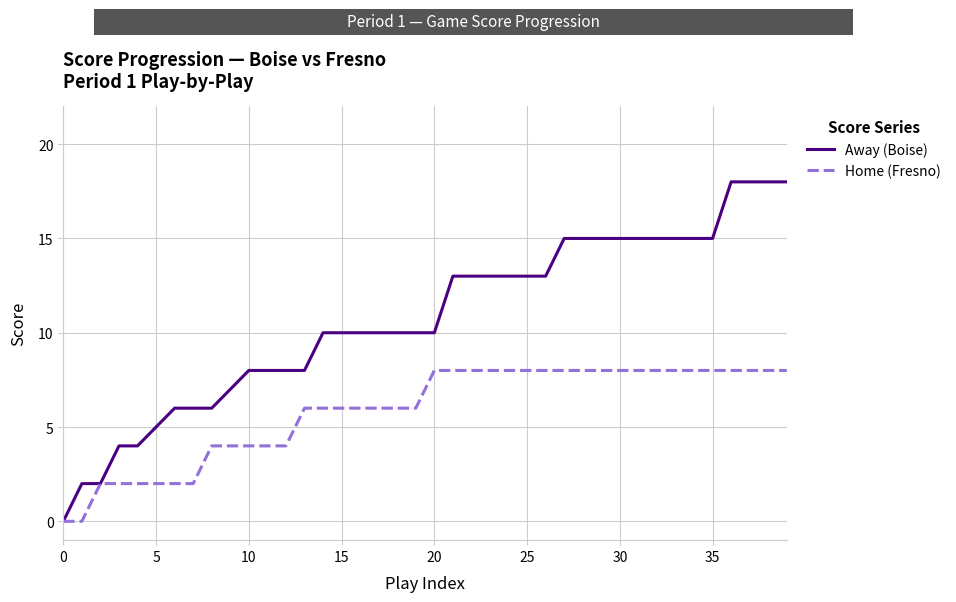

What is the maximum value shown in the chart?

18